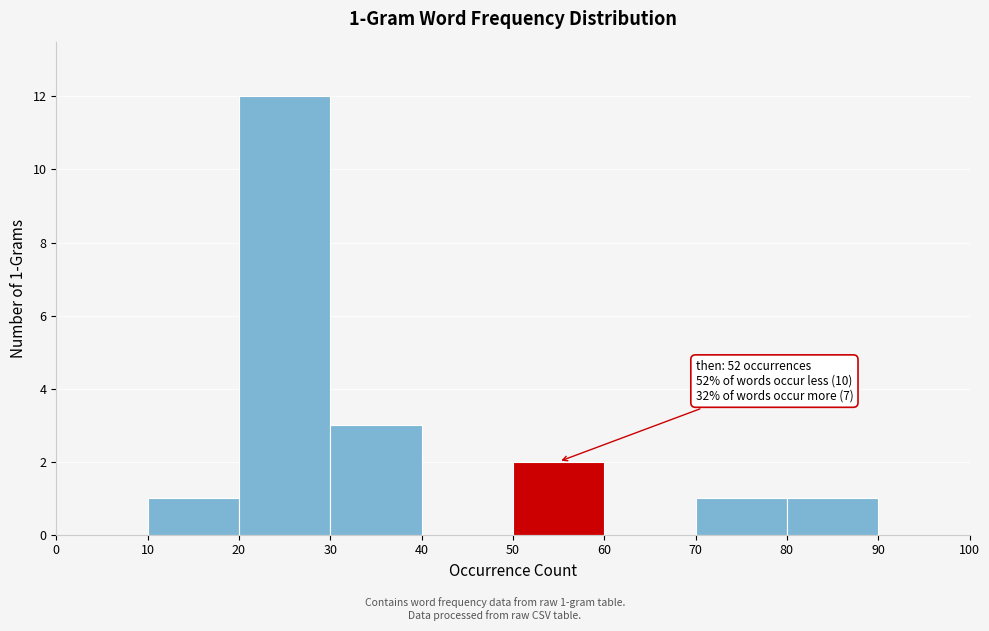

Which range on the x-axis has the tallest bar?

20 to 30